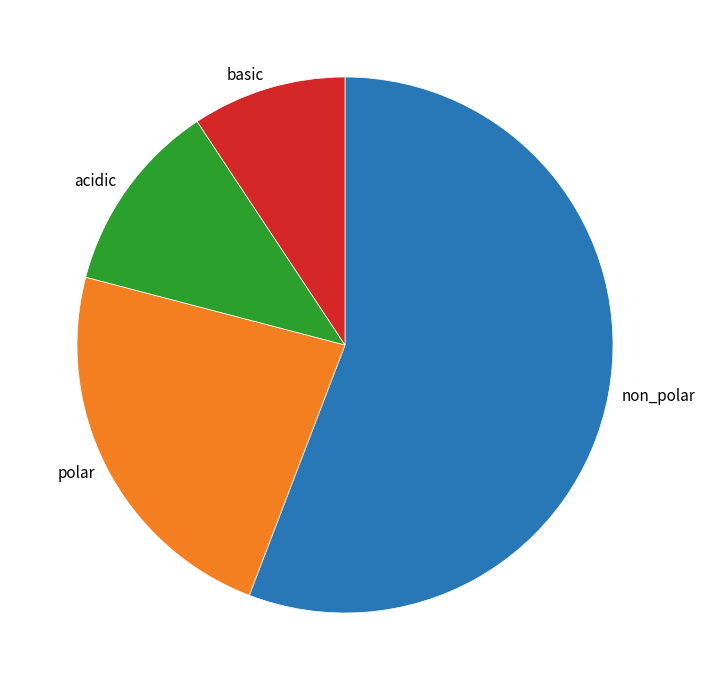

Is there a majority slice in this chart?

Yes